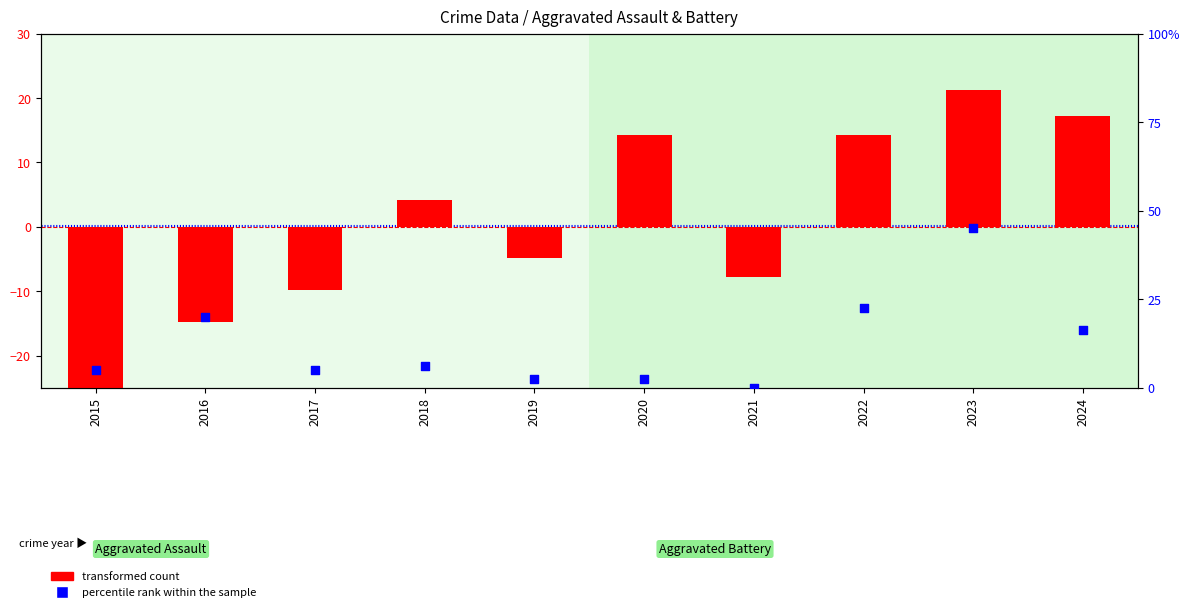

Which series contains the highest Y value?

transformed count